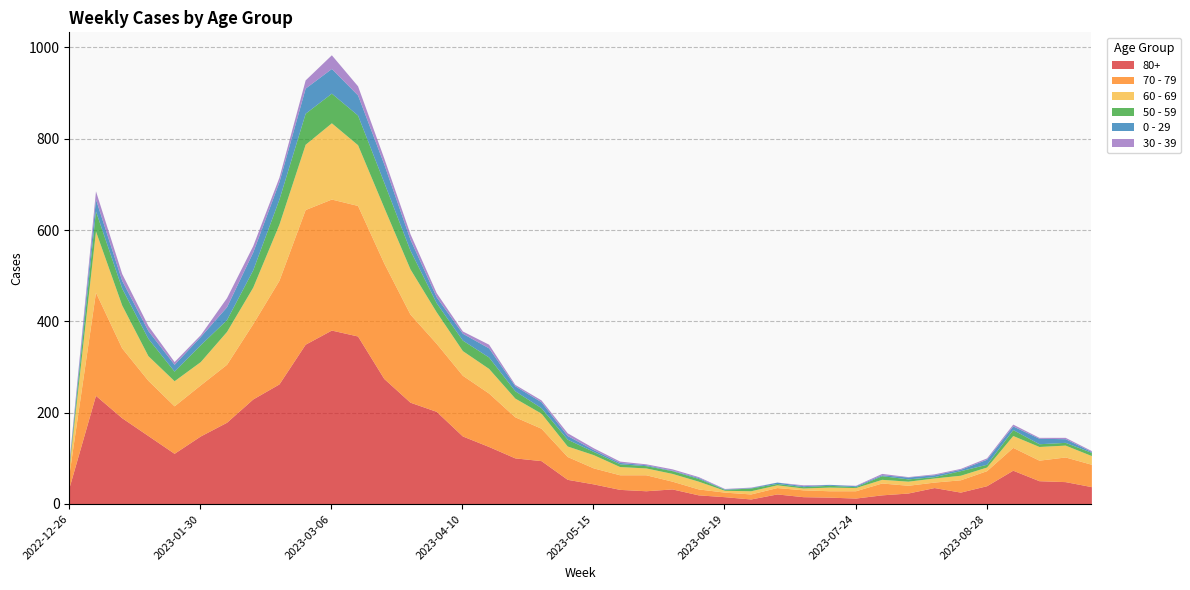

Count the number of categories in the chart.

40